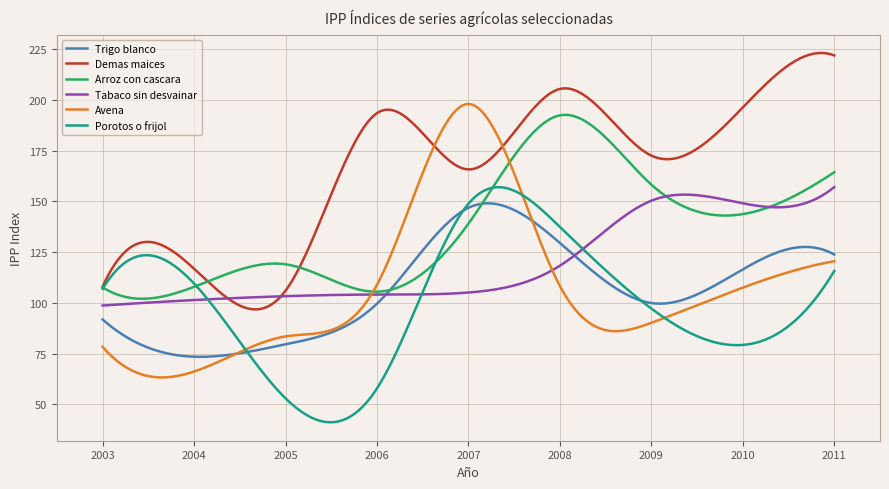

What is the lowest value of the Demas maices series?

96.8